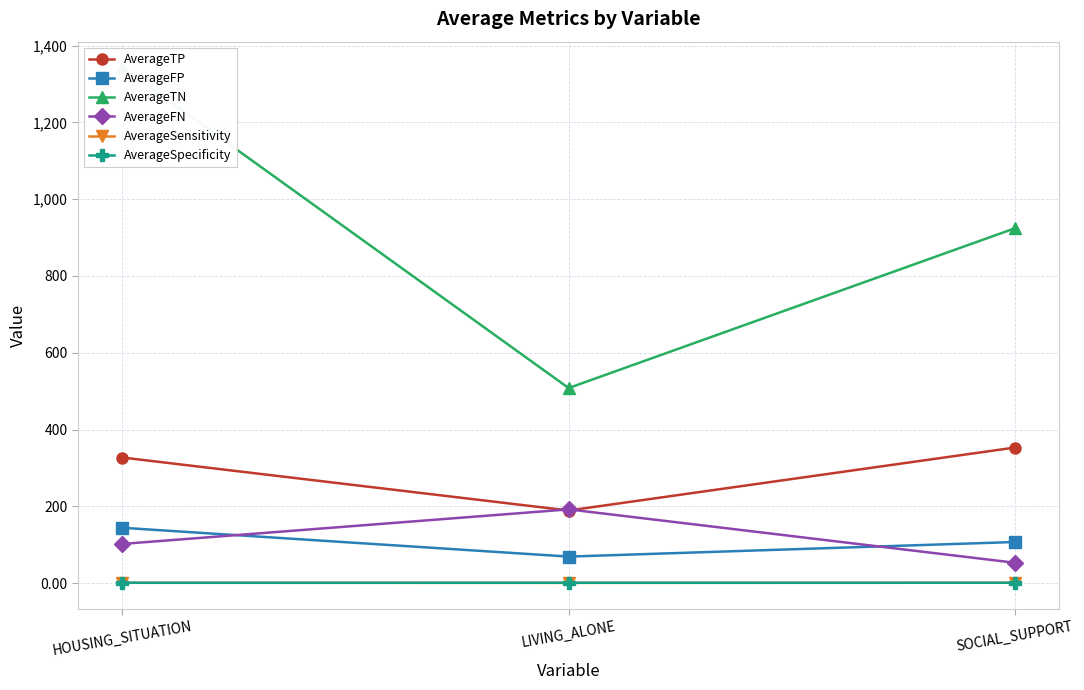

What is the label of the 2nd point from the left?

LIVING_ALONE